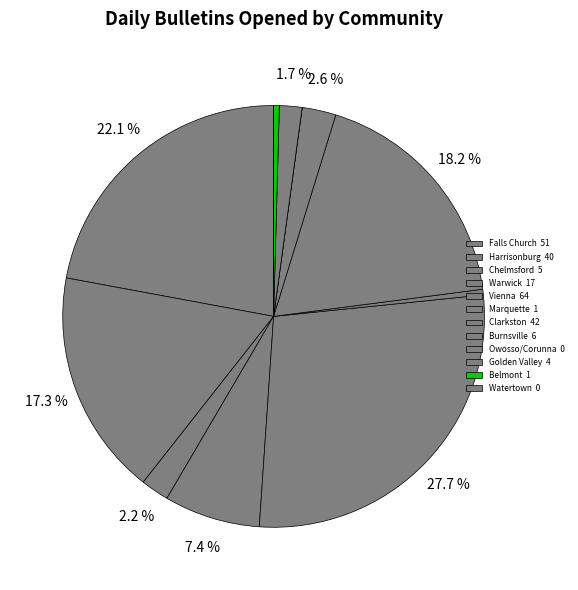

Which slice is the largest?

Vienna